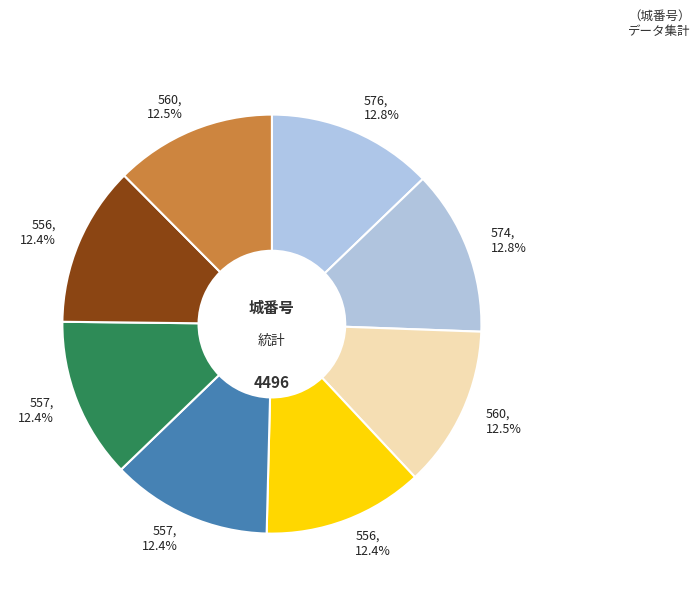

What is the smallest slice in the pie chart?

556